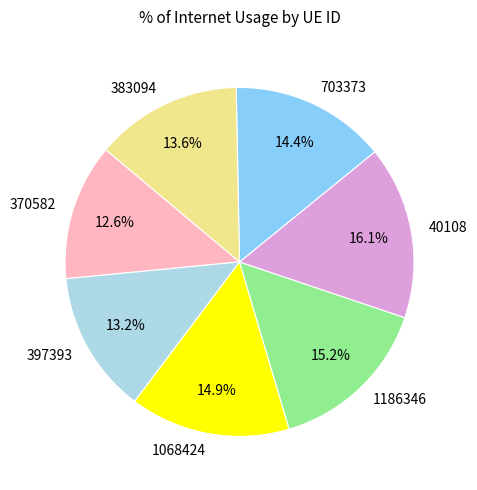

What percentage is the 397393 slice, to the nearest percent?

13%